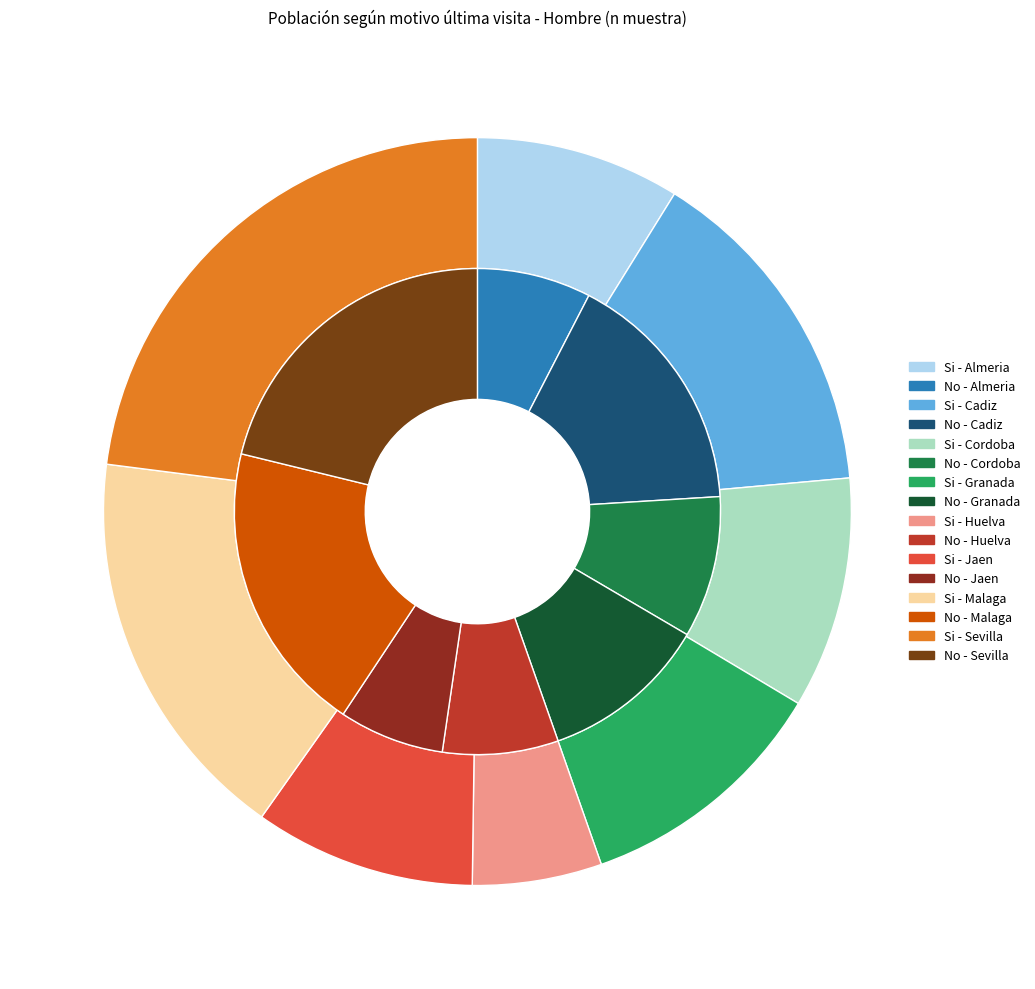

Combined, what portion of the pie is Huelva and Jaen?

15.2%